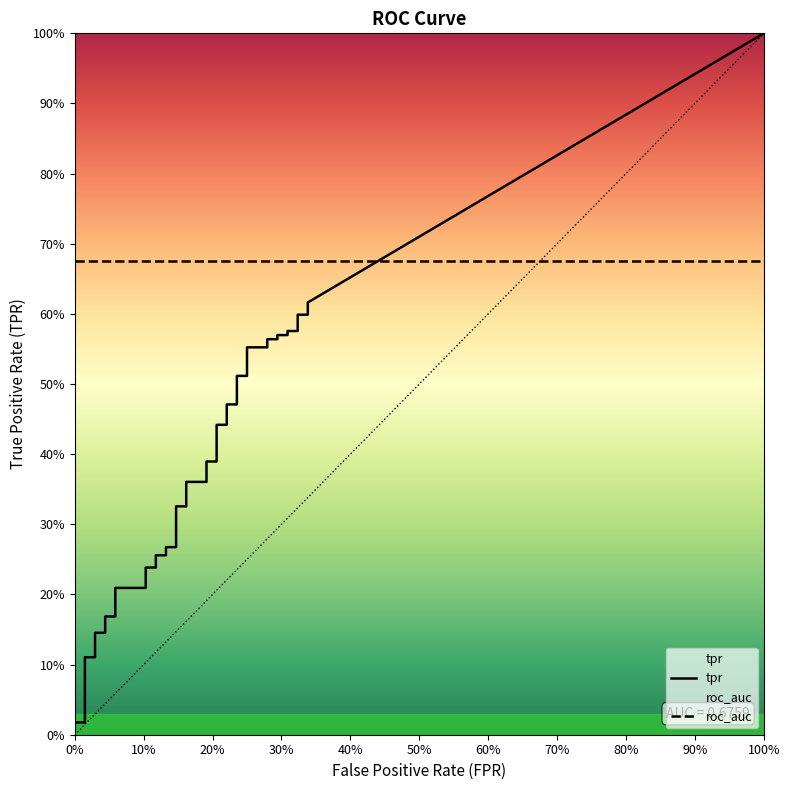

The tpr series shows 0.2 at 27. True or false?

False